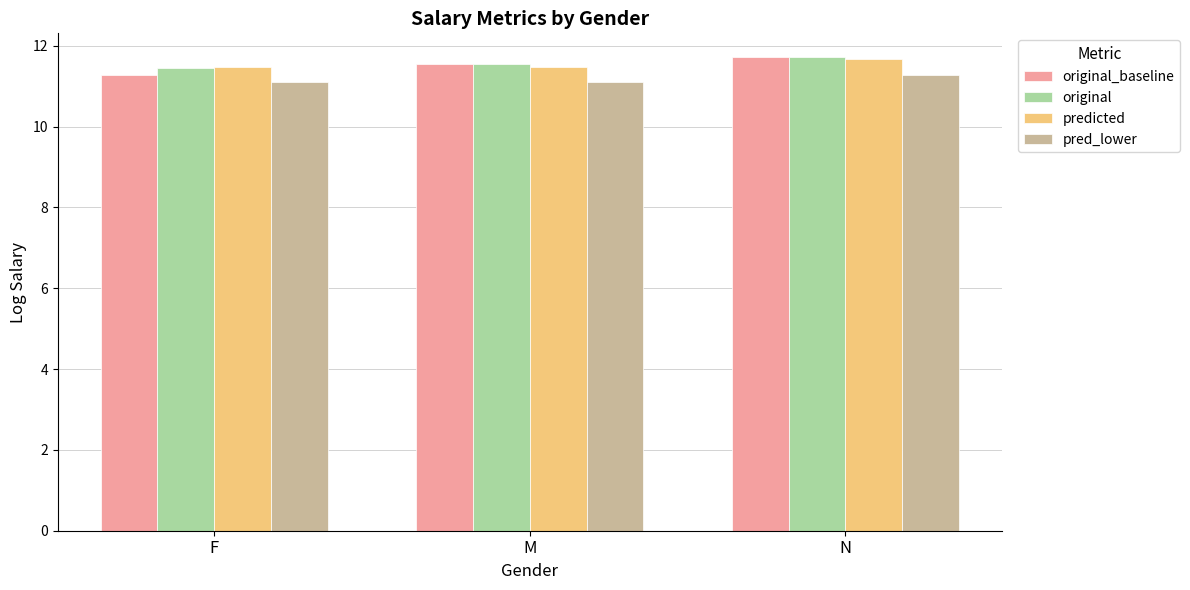

What is the sum of all original values?

34.7